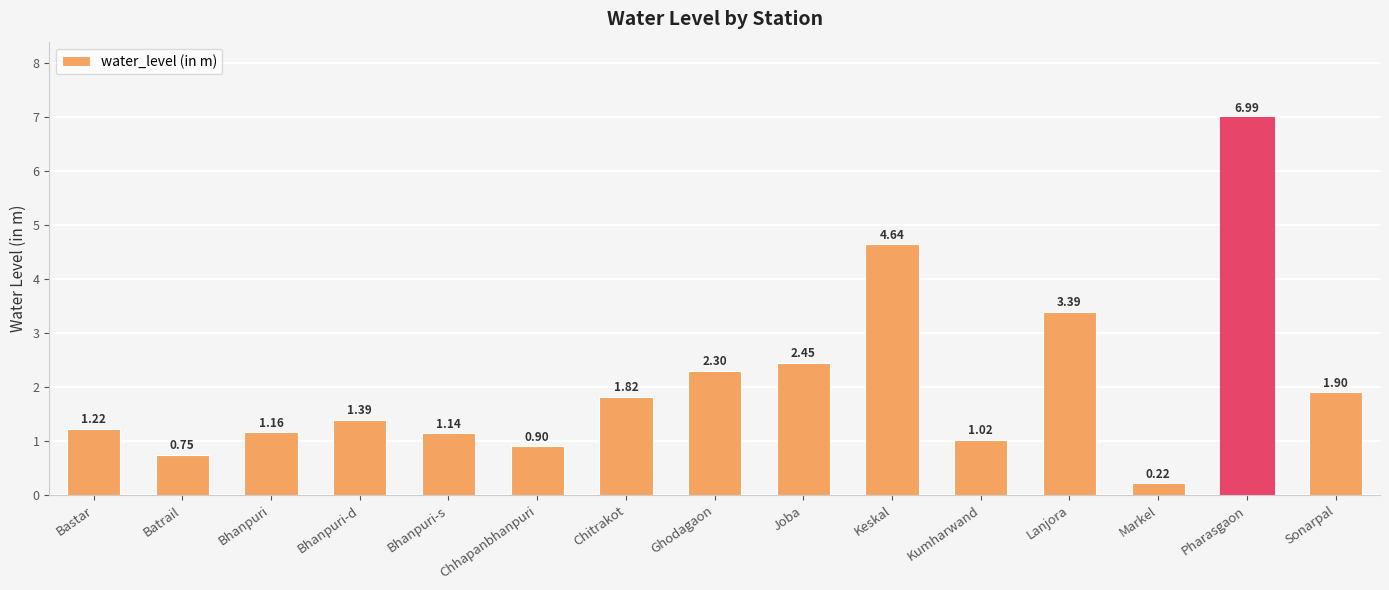

List the labels in order of value, smallest first.

Markel, Batrail, Chhapanbhanpuri, Kumharwand, Bhanpuri-s, Bhanpuri, Bastar, Bhanpuri-d, Chitrakot, Sonarpal, Ghodagaon, Joba, Lanjora, Keskal, Pharasgaon